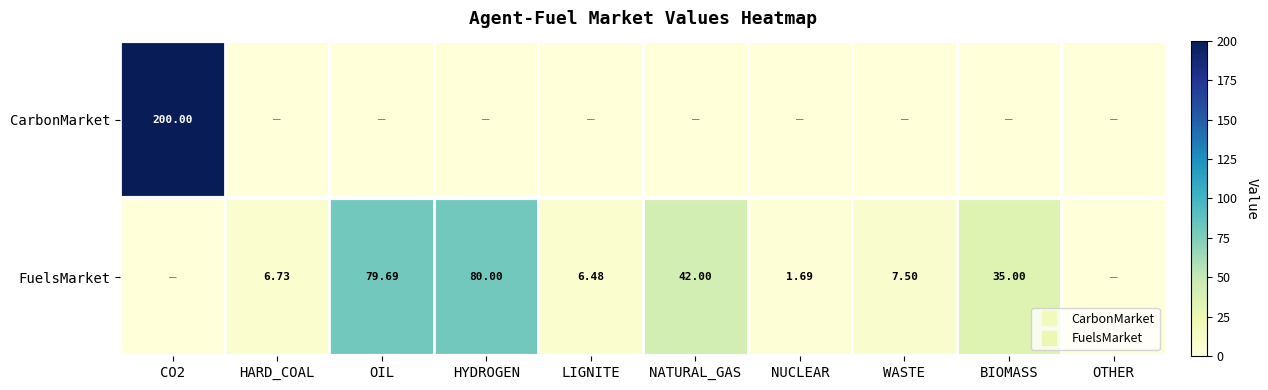

True or false: CarbonMarket has a value of 137.5 at HARD_COAL.

False